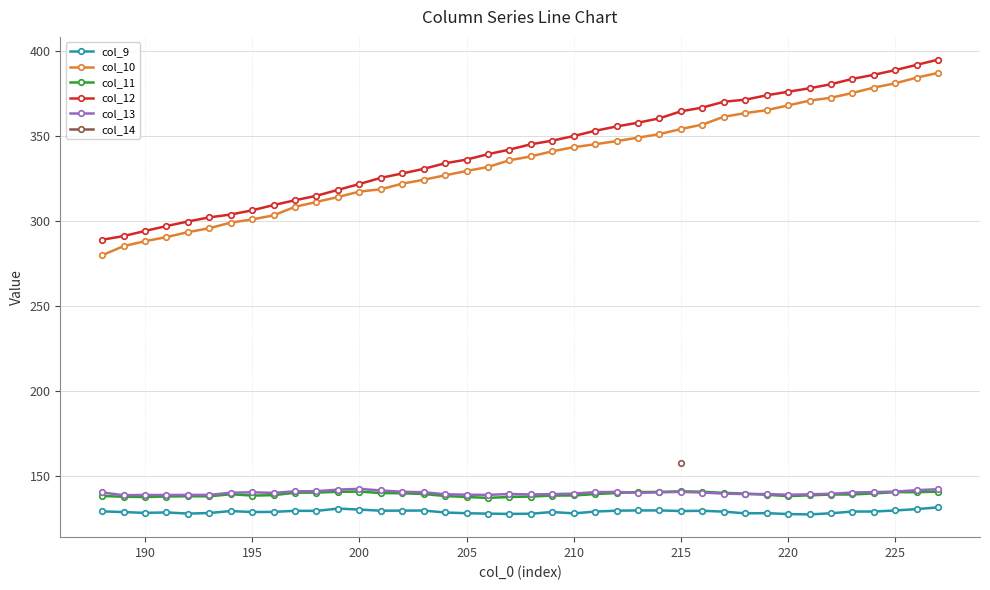

Which series has the widest spread of values?

col_10